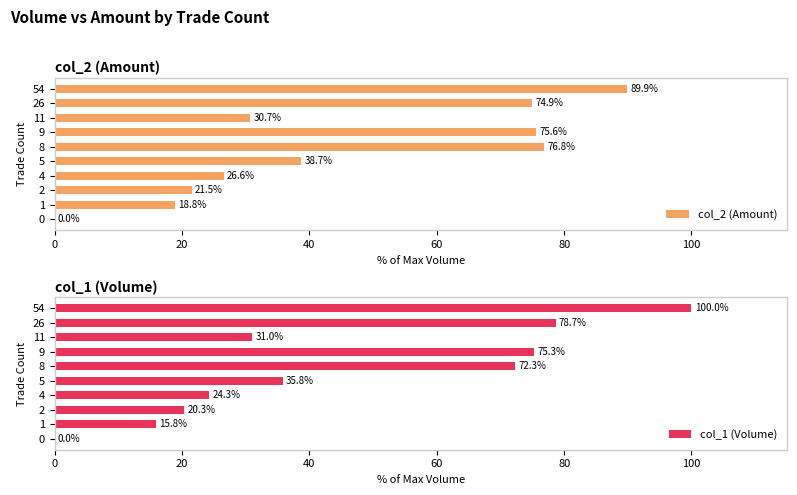

Rank the series by their maximum value, from lowest to highest.

col_2 (Amount), col_1 (Volume)